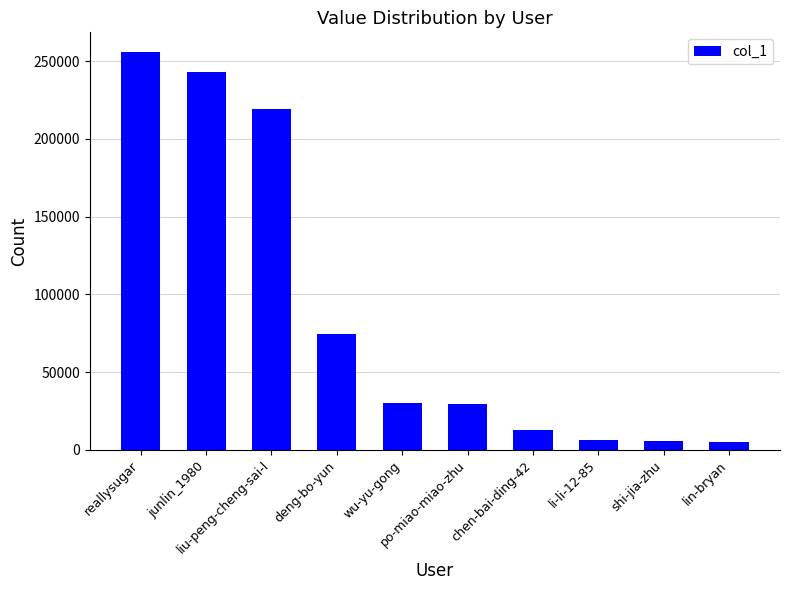

What is the maximum value shown in the chart?

255791